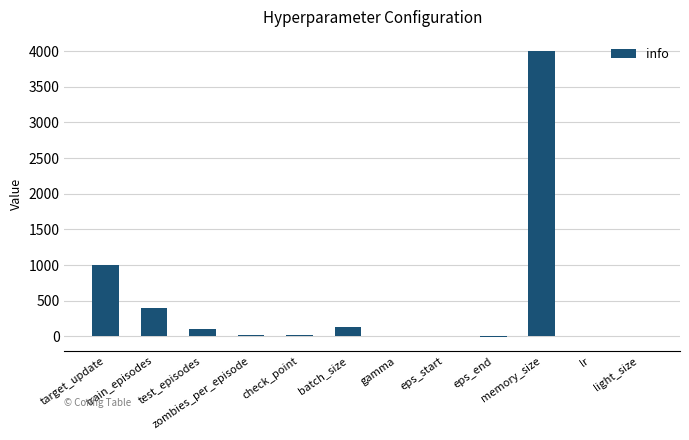

What is the maximum value shown in the chart?

4000.0